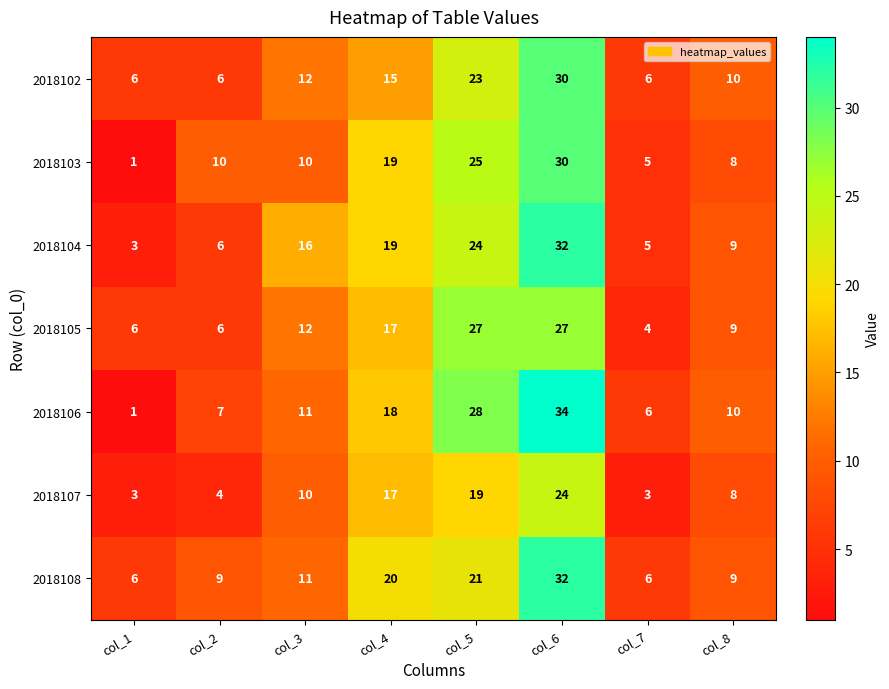

Which series has the largest range (max minus min)?

2018106